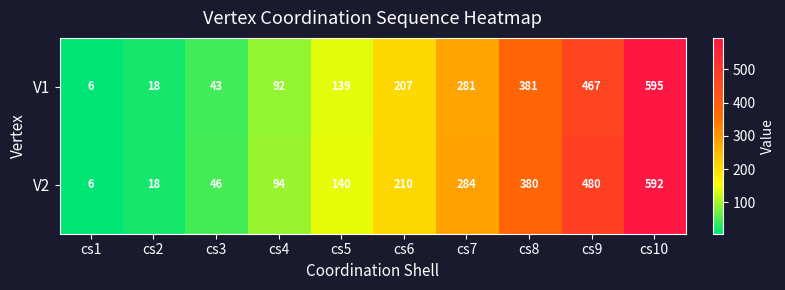

Rank the series by their average value, from lowest to highest.

V1, V2